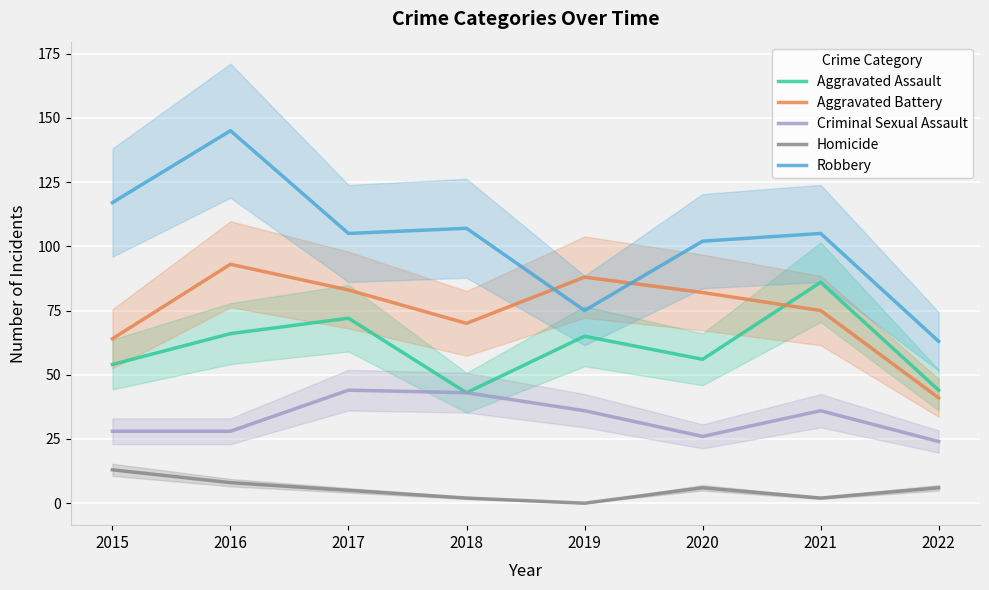

Between 2015 and 2016, which is larger?

2016